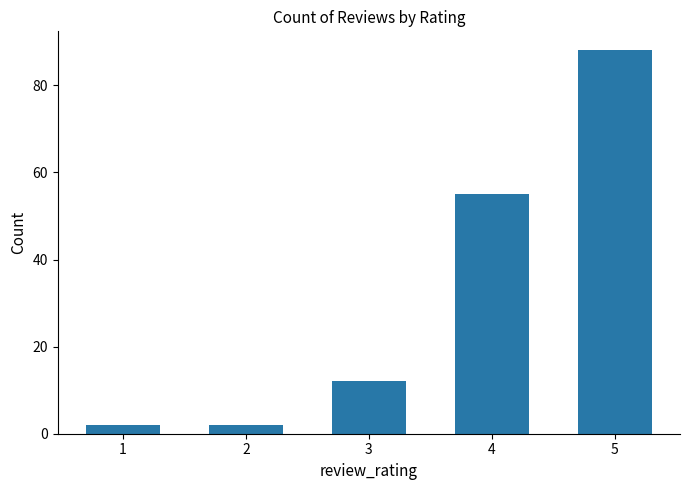

Approximately how many times larger is the value at 3 compared to 4?

0.2